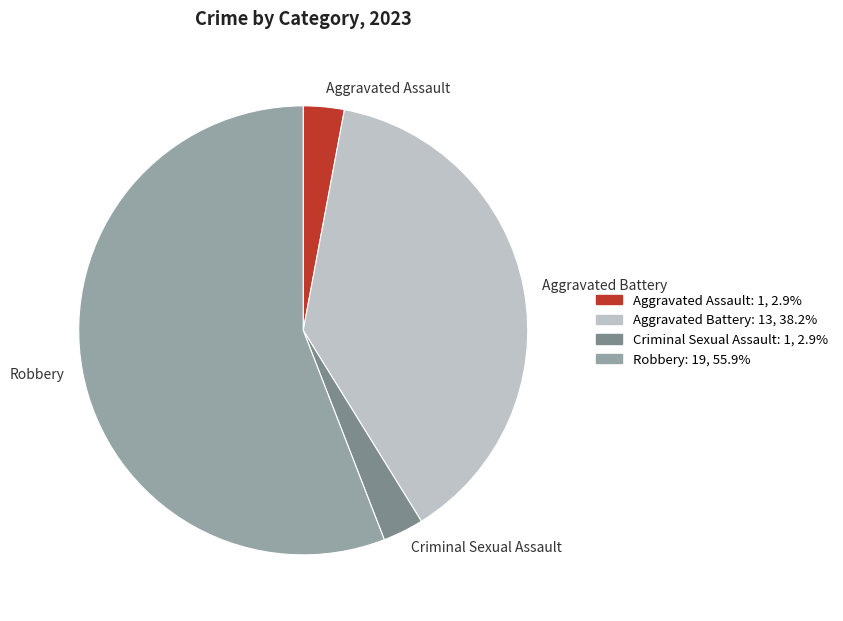

Is it true that Criminal Sexual Assault is 3% of the pie?

True